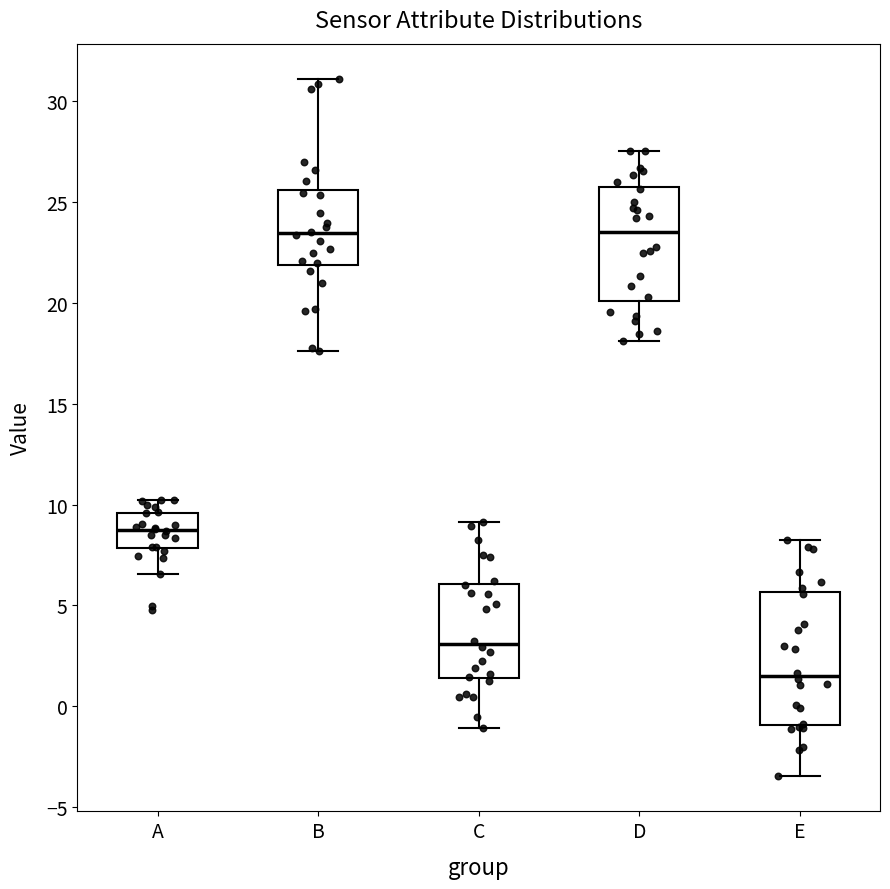

Reading left to right, transcribe this box plot: for each box, give where its median line is, the range the box spans, and where its two whiskers end, as read against the y-axis. The values are not printed on the chart, so give them approximately, as read against the axis.

A: median 8.5, box 8.0 to 9.5, whiskers 6.5 to 10.0
B: median 23.5, box 22.0 to 25.5, whiskers 17.5 to 31.0
C: median 3.0, box 1.5 to 6.0, whiskers -1.0 to 9.0
D: median 23.5, box 20.0 to 25.5, whiskers 18.0 to 27.5
E: median 1.5, box -1.0 to 5.5, whiskers -3.5 to 8.0